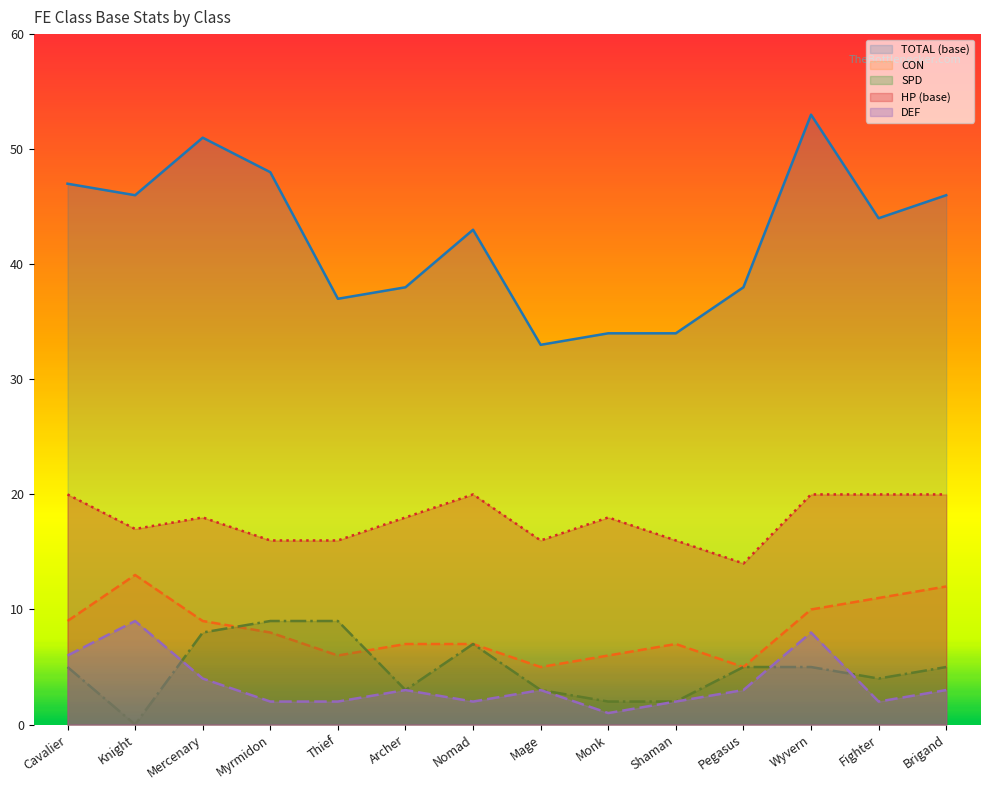

What is the minimum value for CON?

5